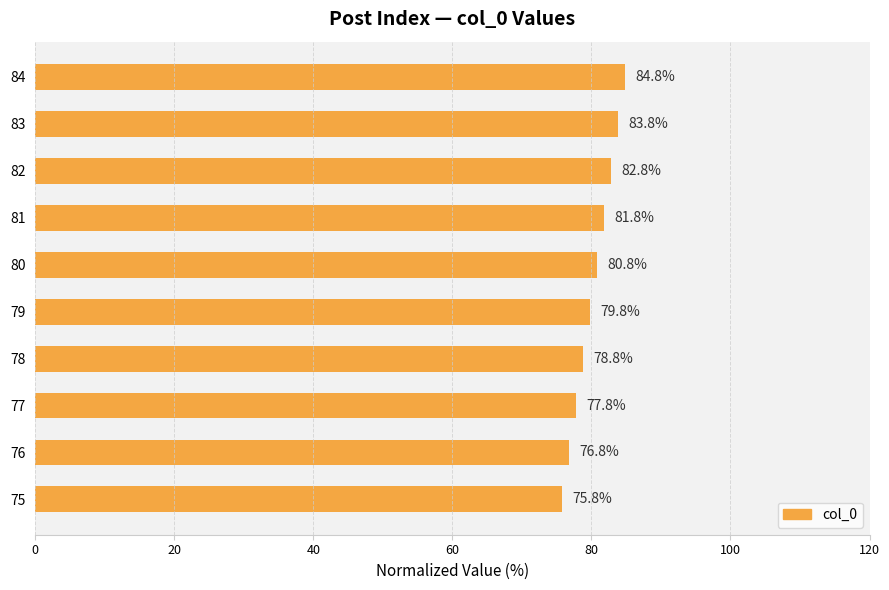

What is the ratio of the value at 84 to the value at 77?

1.1